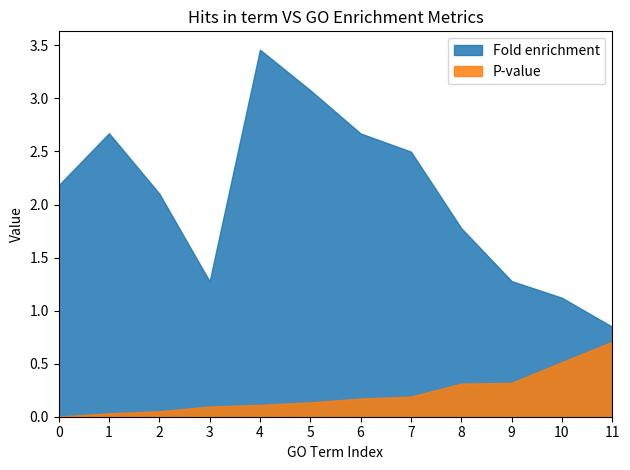

In Fold enrichment, how many points are higher than both neighbors (excluding endpoints)?

2